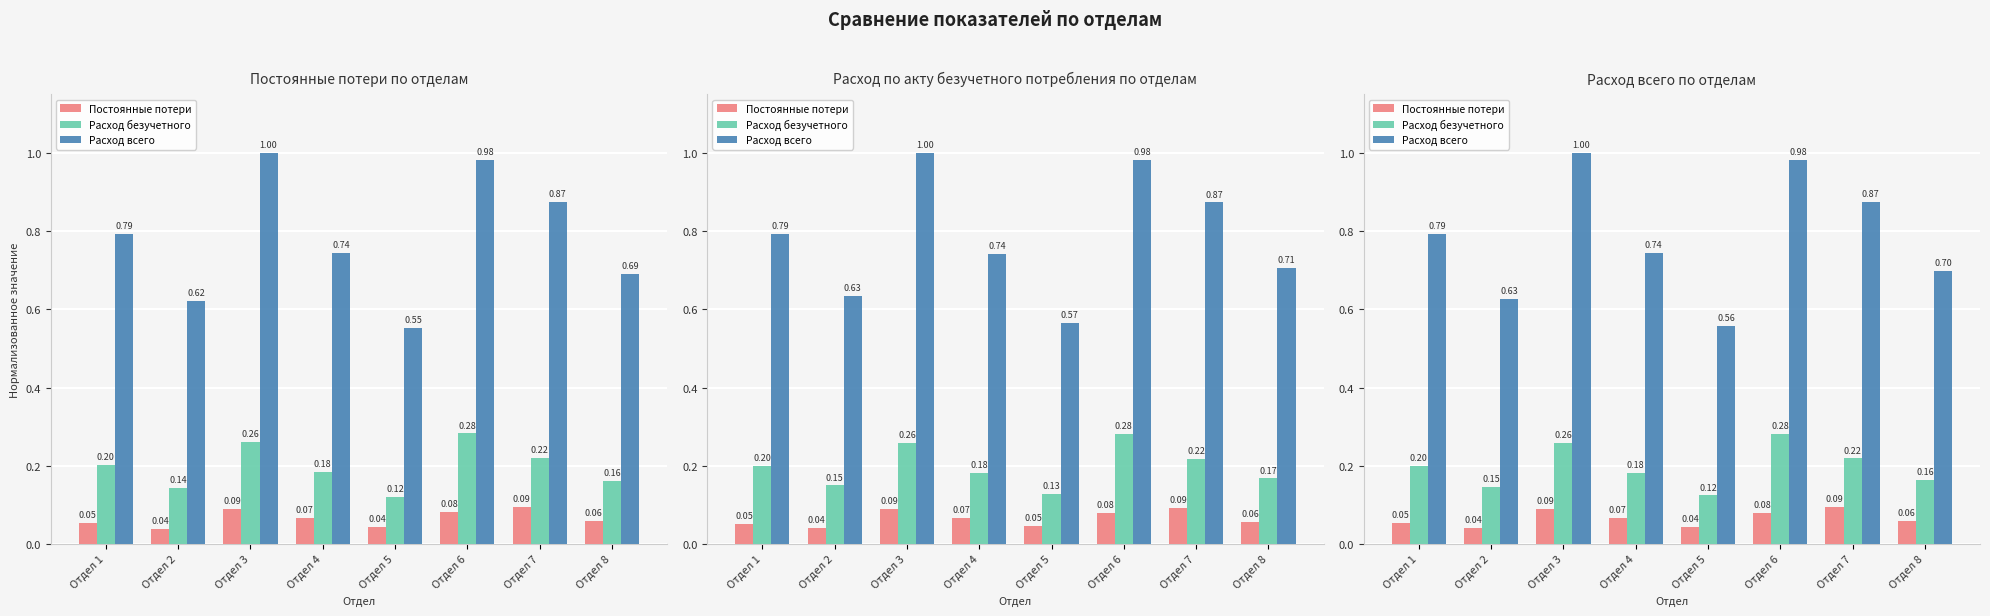

At how many categories does at least one series exceed 0?

8